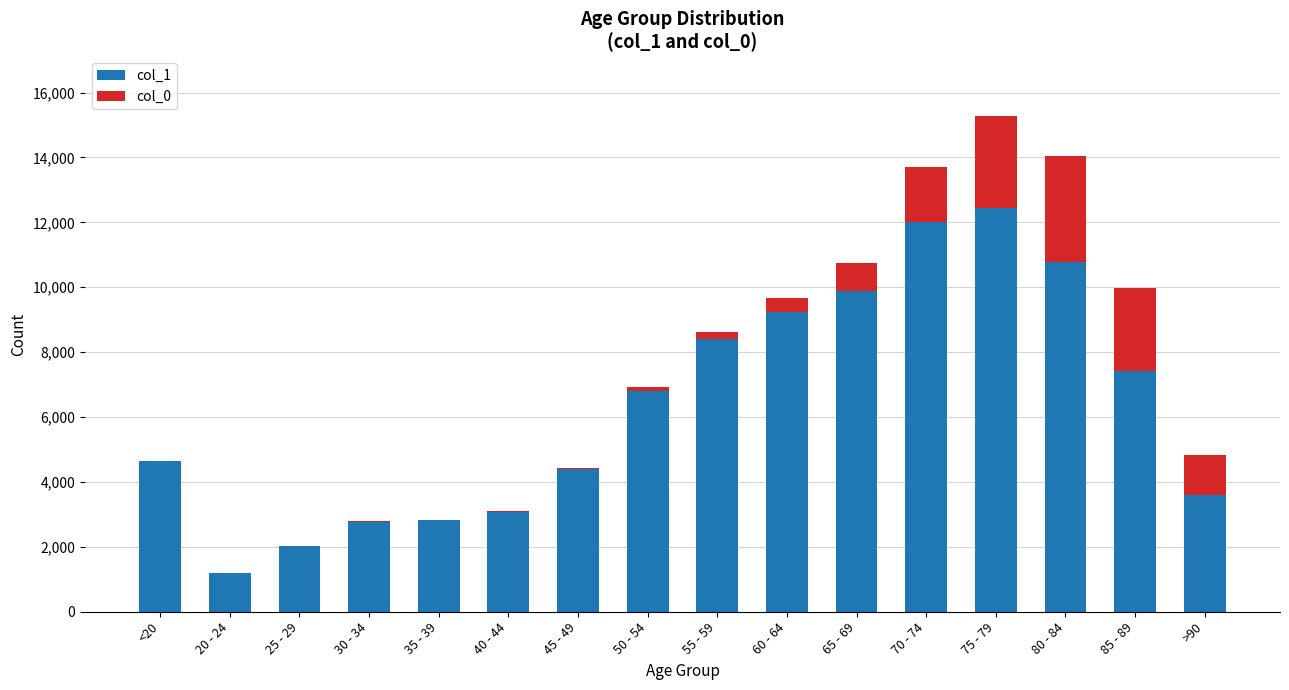

Which category has the highest value in the col_1 series?

75 - 79